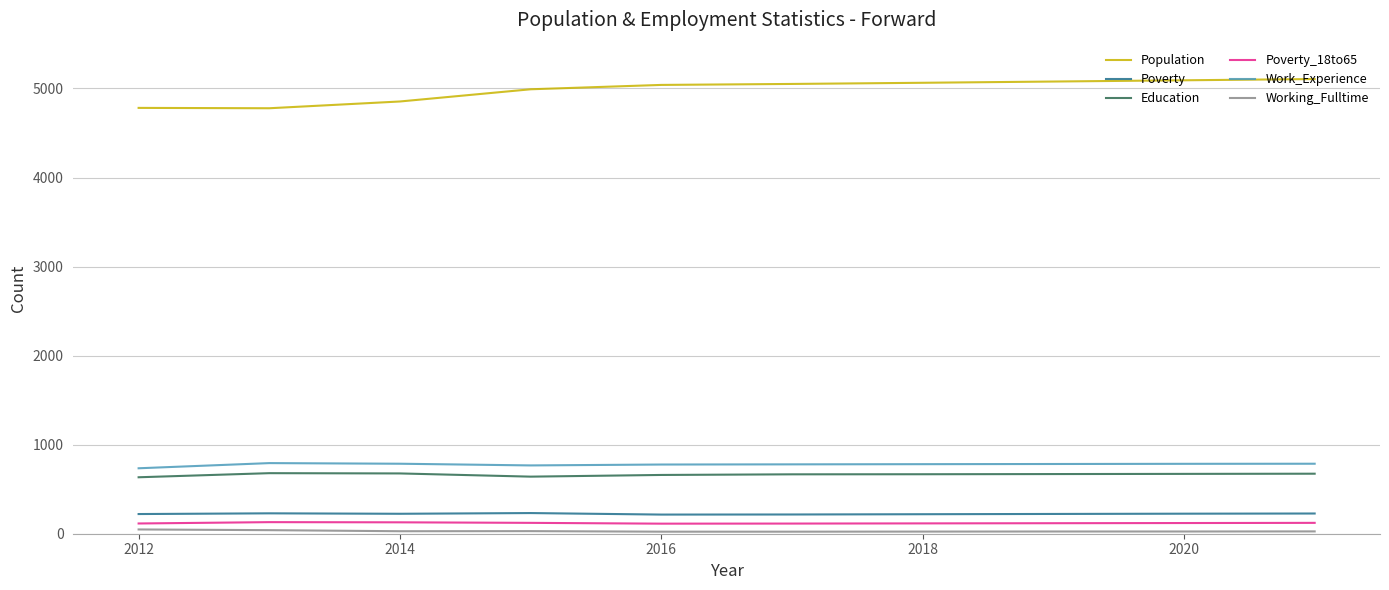

What is the maximum value for Work_Experience?

793